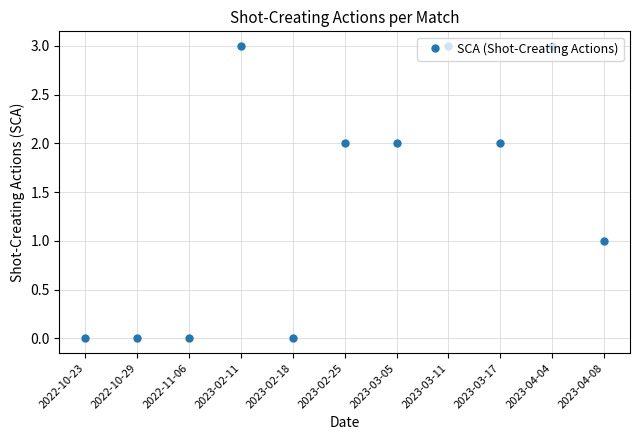

Reading left to right, transcribe all the data shown in this chart.

0	0	0	3	0	2	2	3	2	3	1